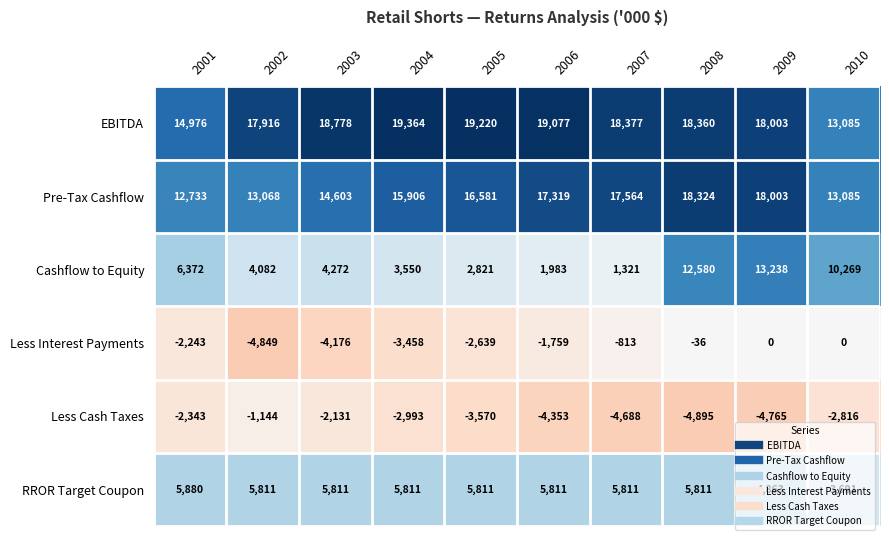

What is the maximum value shown in the chart?

19364